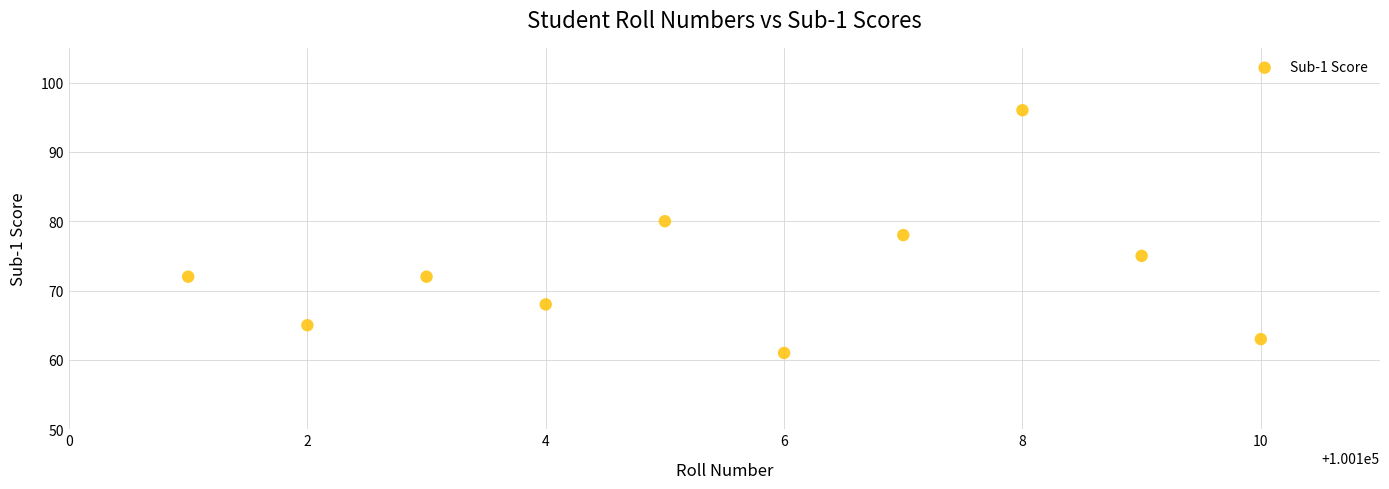

What is the range of Y values (max minus min)?

35